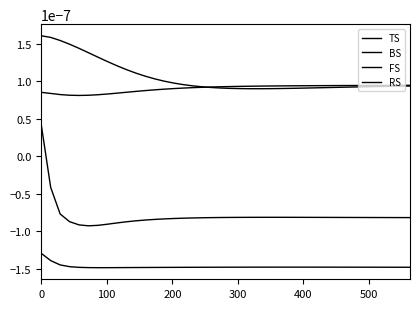

How many lines are shown in the chart?

4